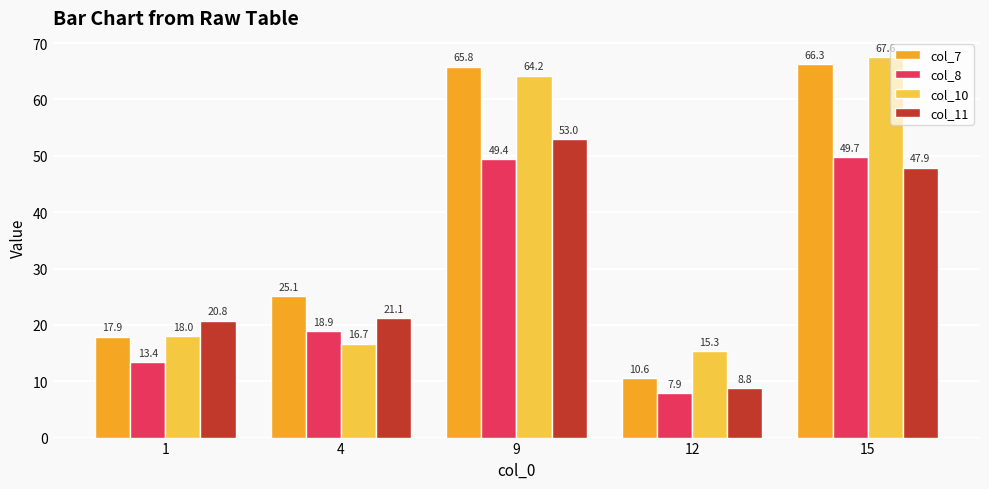

Which series has the largest total across all categories?

col_7